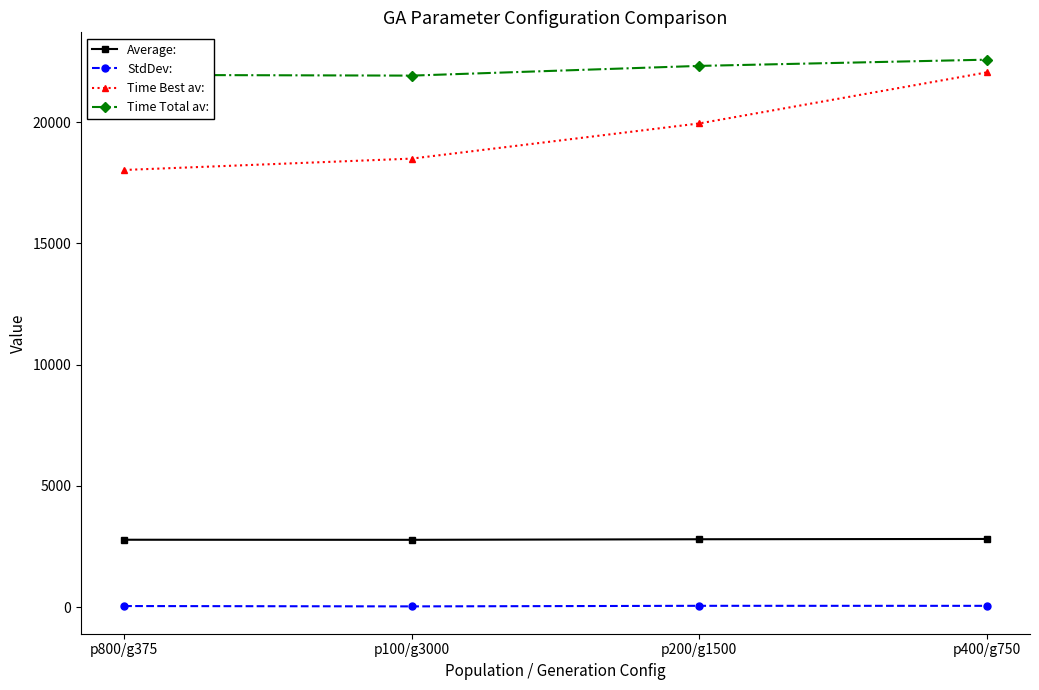

What are all the series names shown in the legend?

Average:, StdDev:, Time Best av:, Time Total av: